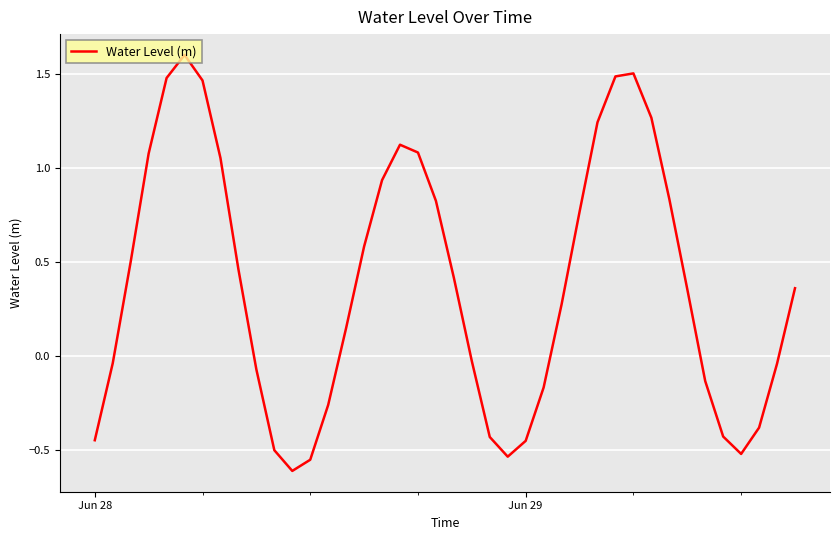

Count the number of values greater than 0.

23